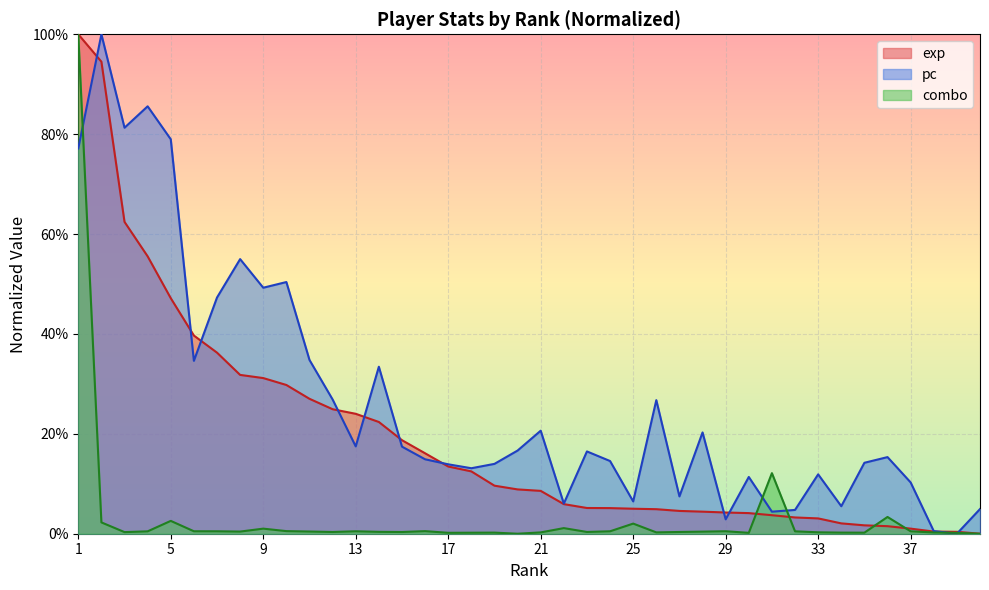

What is the average value of the exp series?

0.2